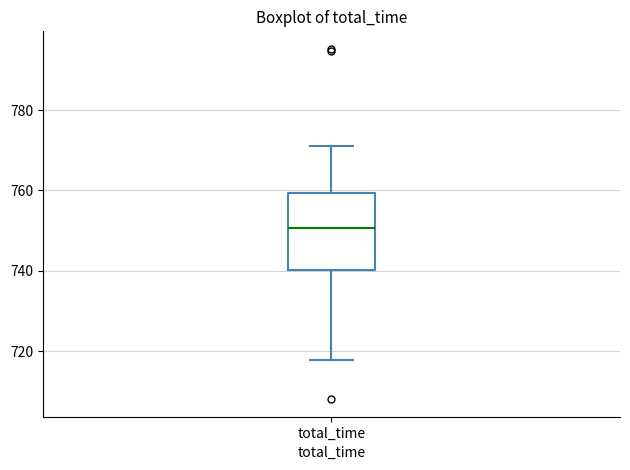

Transcribe this box plot: give where the median line is, the range the box spans, and where the two whiskers end, as read against the y-axis. The values are not printed on the chart, so give them approximately, as read against the axis.

median 750, box 740 to 760, whiskers 718 to 772